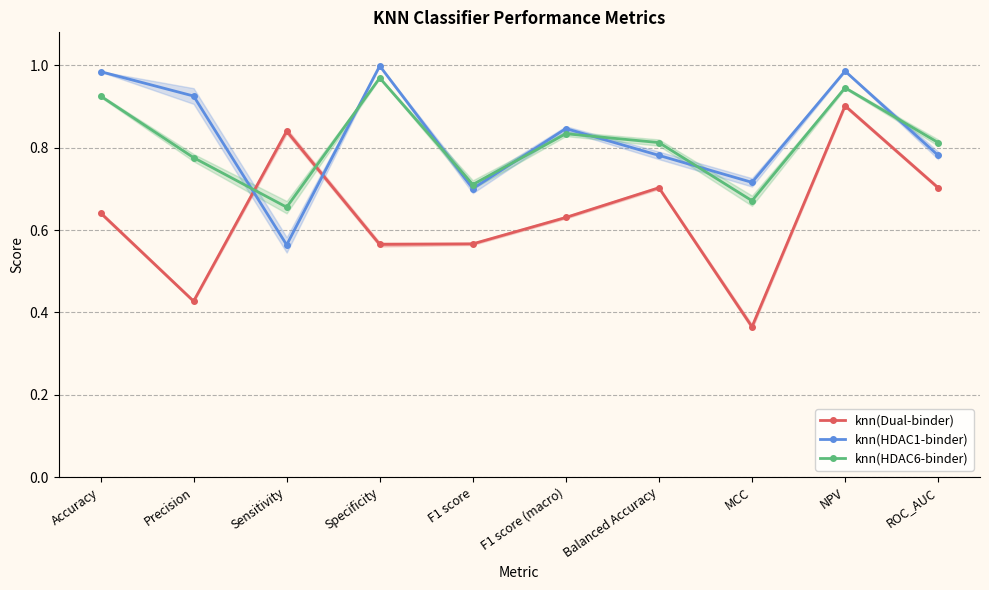

Reading right to left, what are all the values shown in this chart?

knn(Dual-binder): ROC_AUC=0.7	NPV=0.9	MCC=0.4	Balanced Accuracy=0.7	F1 score (macro)=0.6	F1 score=0.6	Specificity=0.6	Sensitivity=0.8	Precision=0.4	Accuracy=0.6
knn(HDAC1-binder): ROC_AUC=0.8	NPV=1.0	MCC=0.7	Balanced Accuracy=0.8	F1 score (macro)=0.8	F1 score=0.7	Specificity=1.0	Sensitivity=0.6	Precision=0.9	Accuracy=1.0
knn(HDAC6-binder): ROC_AUC=0.8	NPV=0.9	MCC=0.7	Balanced Accuracy=0.8	F1 score (macro)=0.8	F1 score=0.7	Specificity=1.0	Sensitivity=0.7	Precision=0.8	Accuracy=0.9